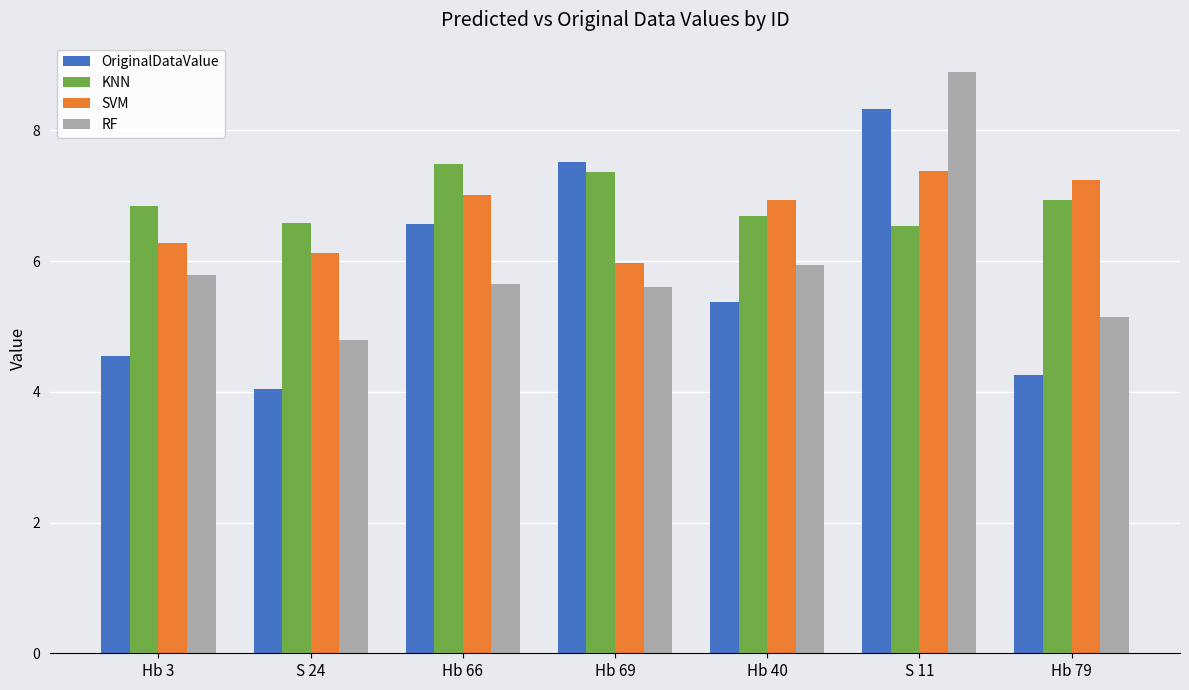

True or false: RF has a value of 2.4 at Hb 79.

False